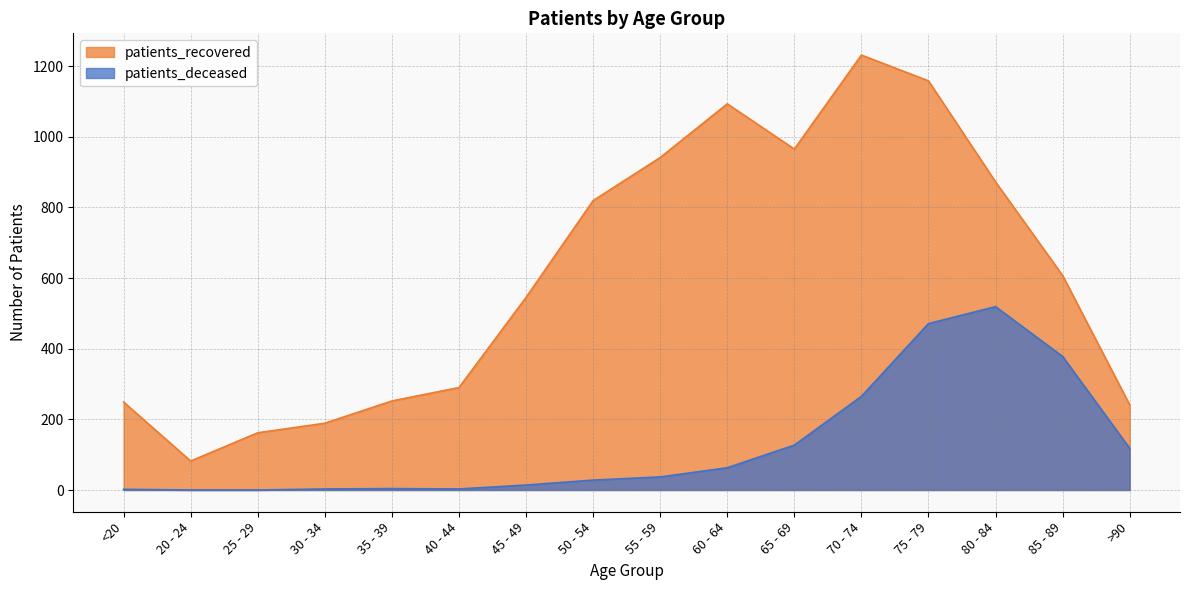

True or false: patients_deceased and patients_recovered intersect in this chart.

False